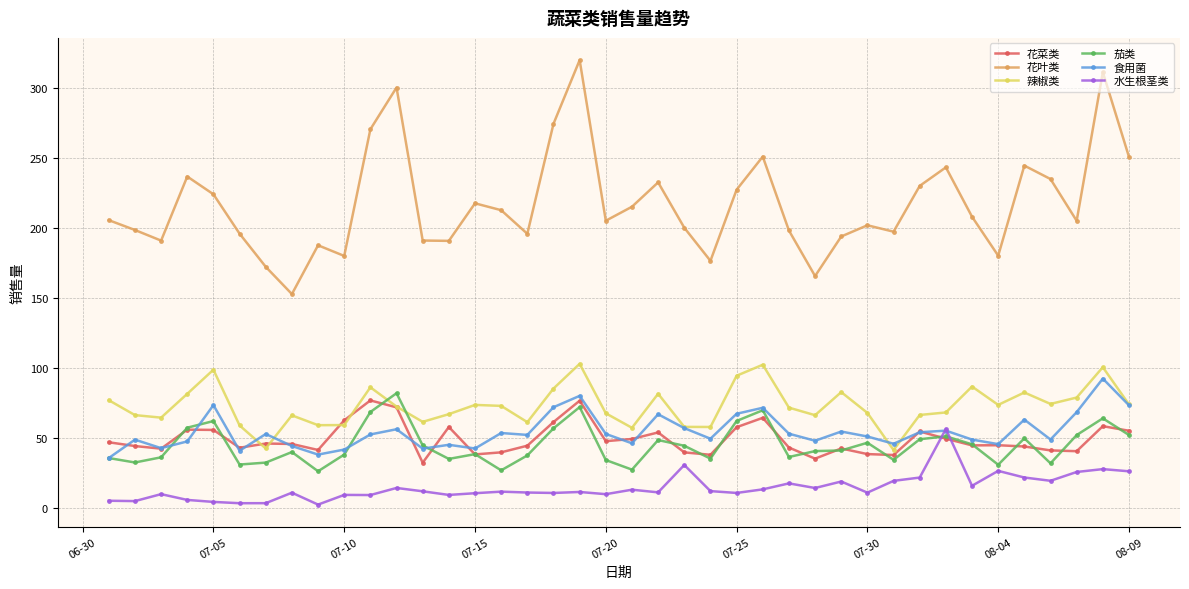

At how many categories does at least one series exceed 132?

40